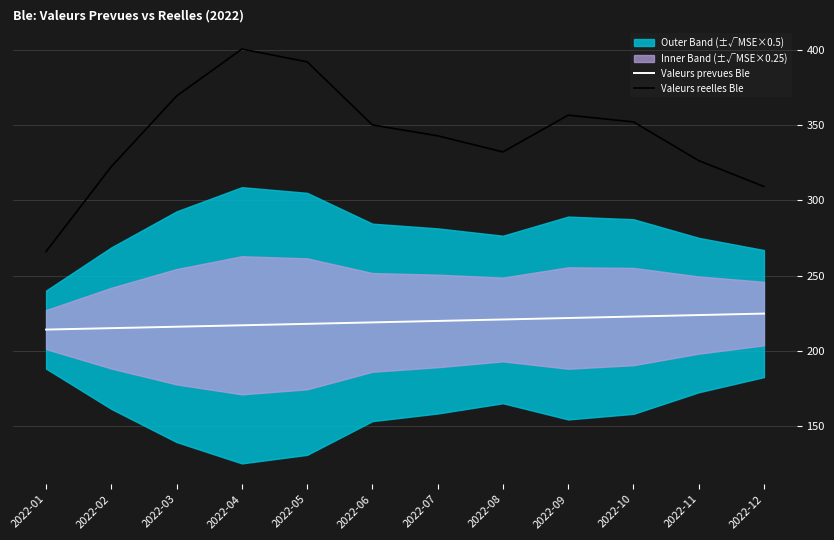

At which label does Valeurs reelles Ble reach its minimum?

2022-01